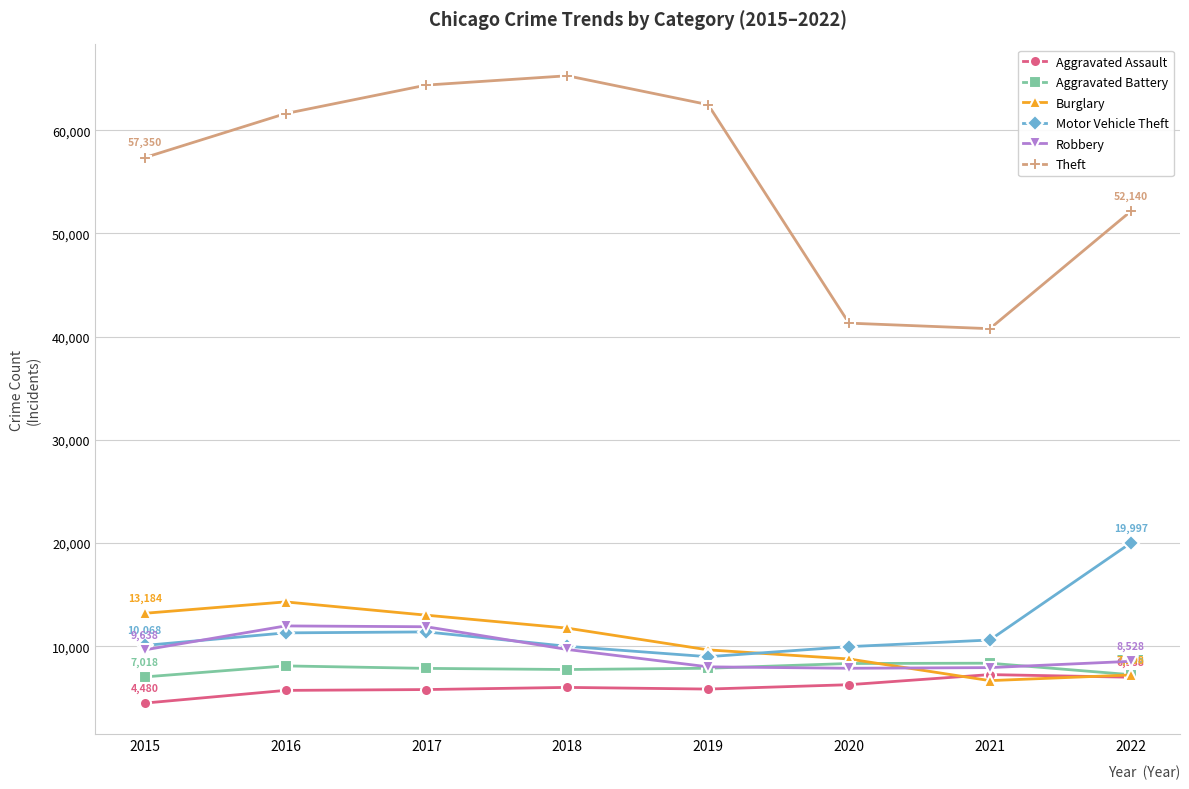

How many lines are shown in the chart?

6